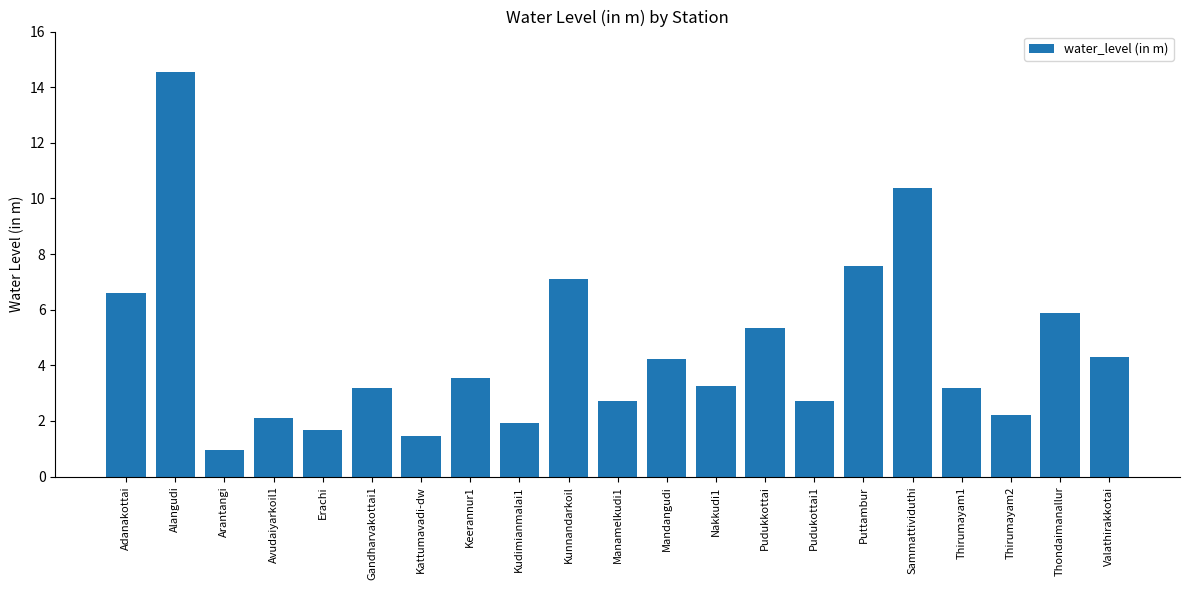

Which has a higher value, Kudimianmalai1 or Arantangi?

Kudimianmalai1